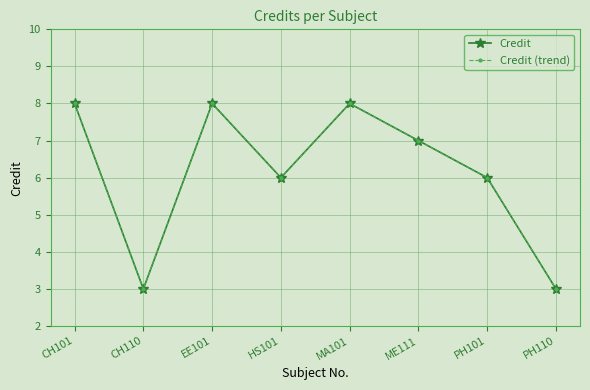

Does the chart have visible grid lines?

Yes